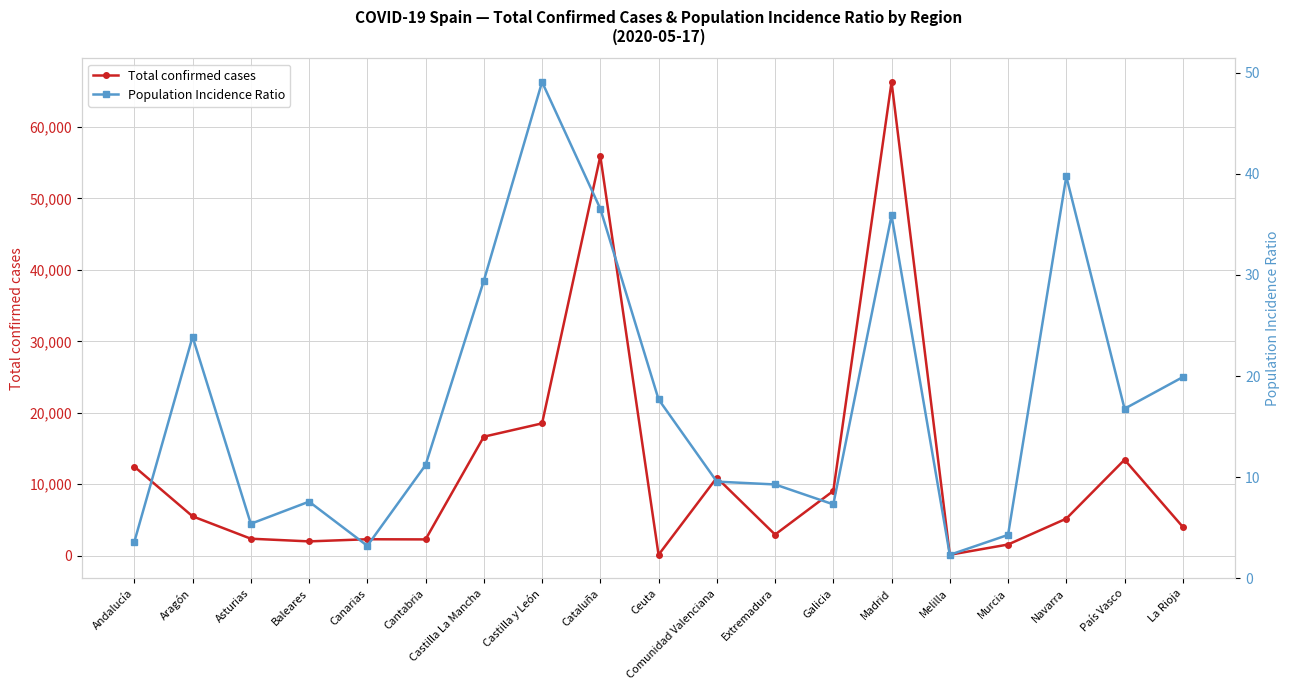

The value of Population Incidence Ratio at Galicia is 4.6. True or false?

False